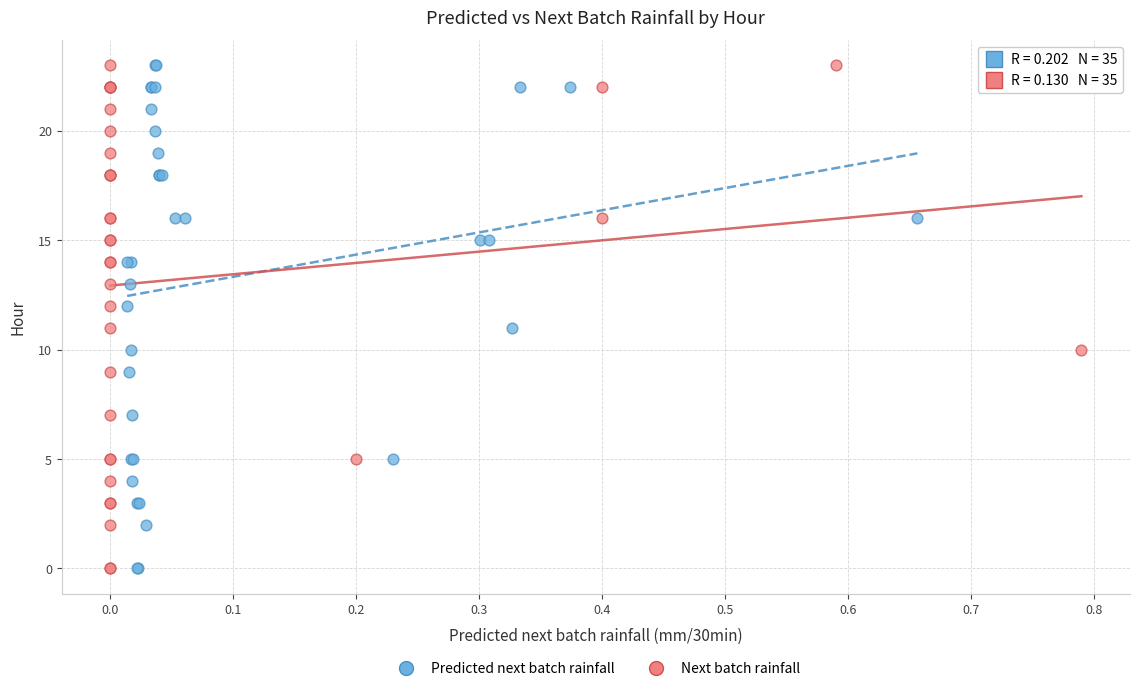

What are all the series names shown in the legend?

Predicted next batch rainfall, Next batch rainfall